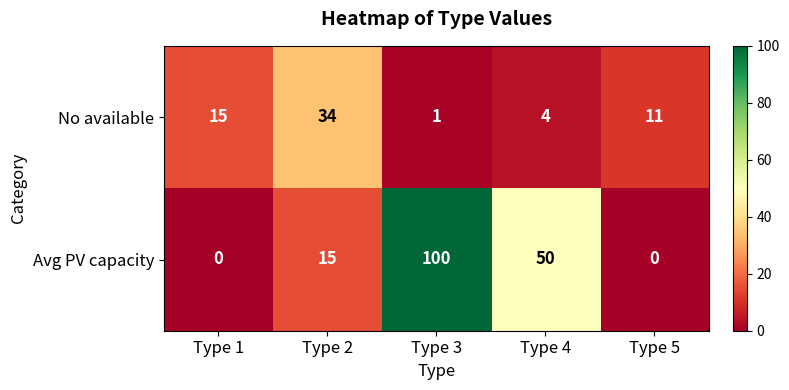

How many Avg PV capacity values are between 0 and 50?

4